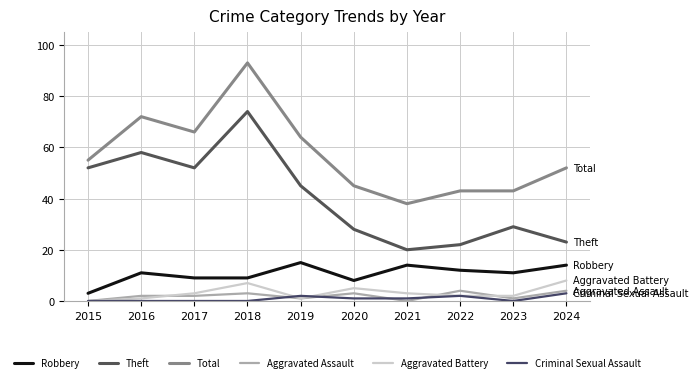

What is the sum of the Aggravated Battery values at 2020 and 2024?

13